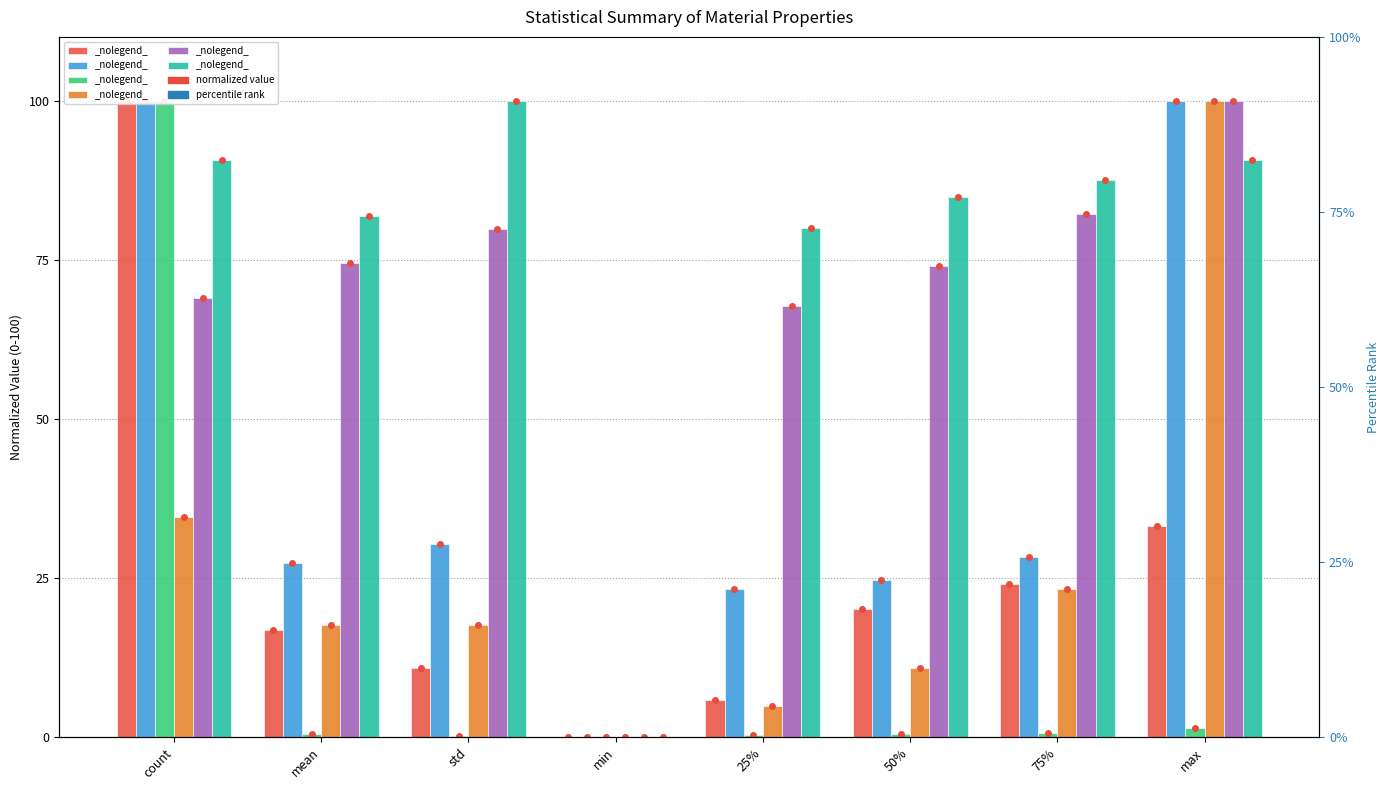

What position from the right is max?

1